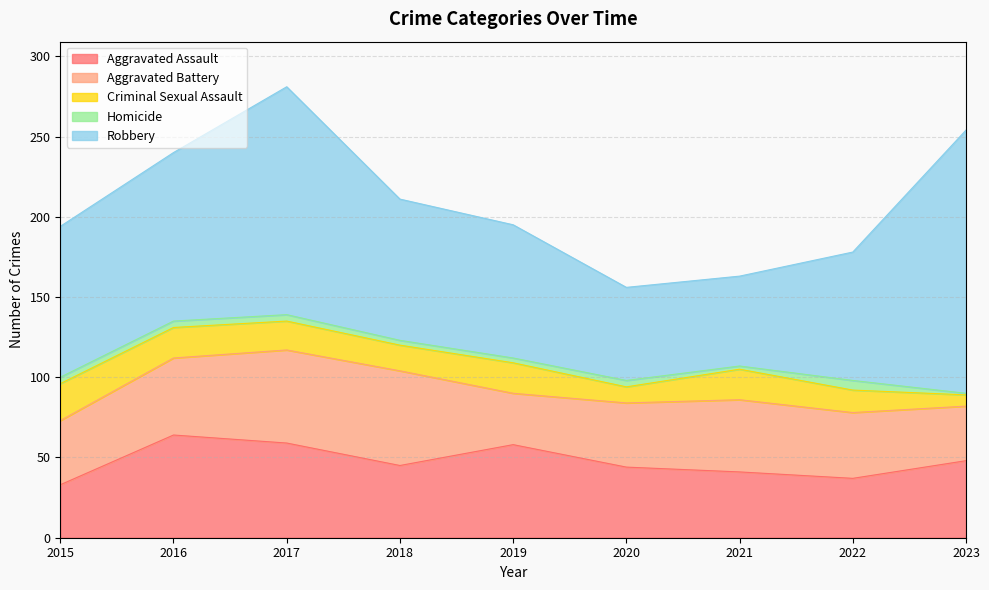

Reading right to left, list all the values displayed in this chart.

Aggravated Assault: 2023=48	2022=37	2021=41	2020=44	2019=58	2018=45	2017=59	2016=64	2015=33
Aggravated Battery: 2023=34	2022=41	2021=45	2020=40	2019=32	2018=59	2017=58	2016=48	2015=40
Criminal Sexual Assault: 2023=7	2022=14	2021=19	2020=10	2019=19	2018=16	2017=18	2016=19	2015=23
Homicide: 2023=1	2022=6	2021=2	2020=4	2019=3	2018=3	2017=4	2016=4	2015=4
Robbery: 2023=164	2022=80	2021=56	2020=58	2019=83	2018=88	2017=142	2016=105	2015=94